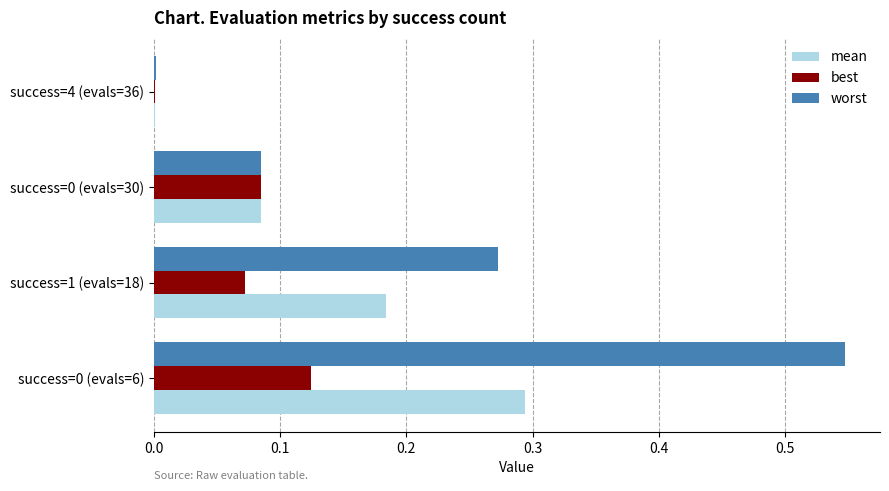

Which series has the largest total across all categories?

worst